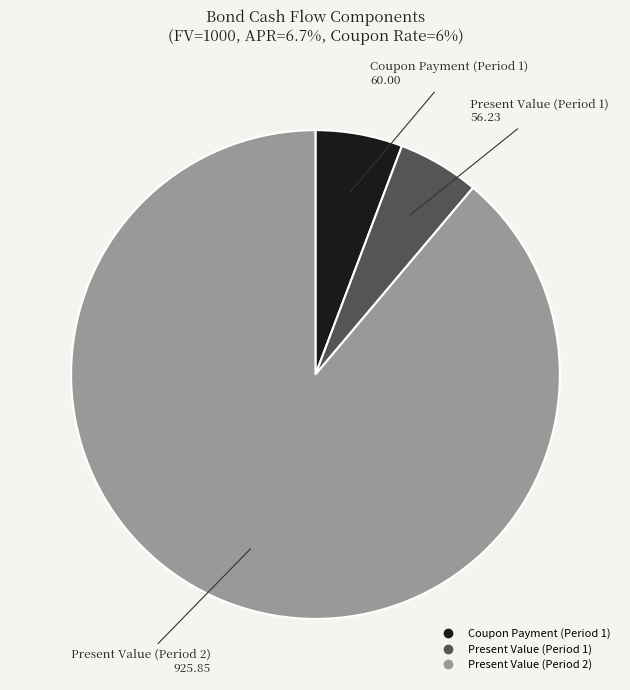

How many slices are in this pie chart?

3